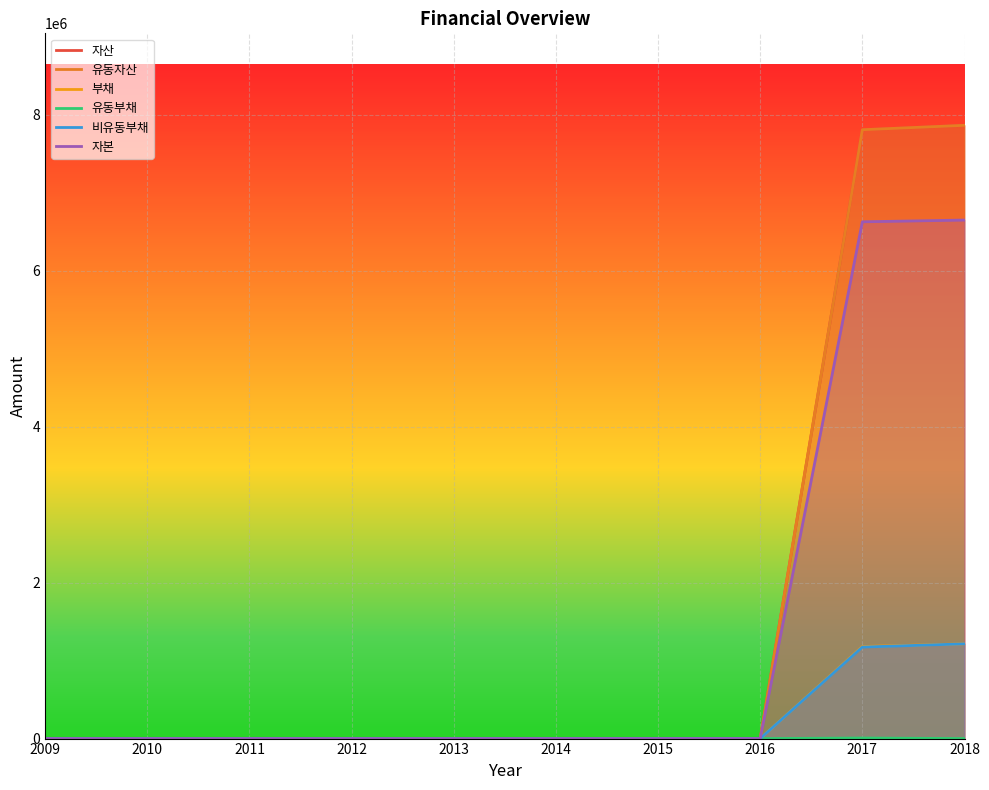

Which has a higher value, 2018 or 2015?

2018